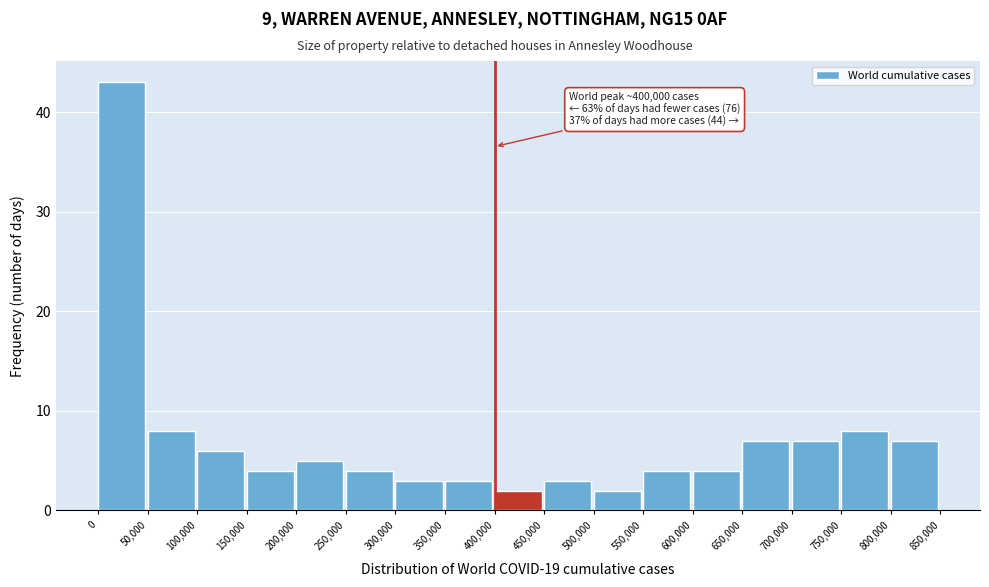

Over which range of the x-axis is the bar tallest?

0 to 50,000